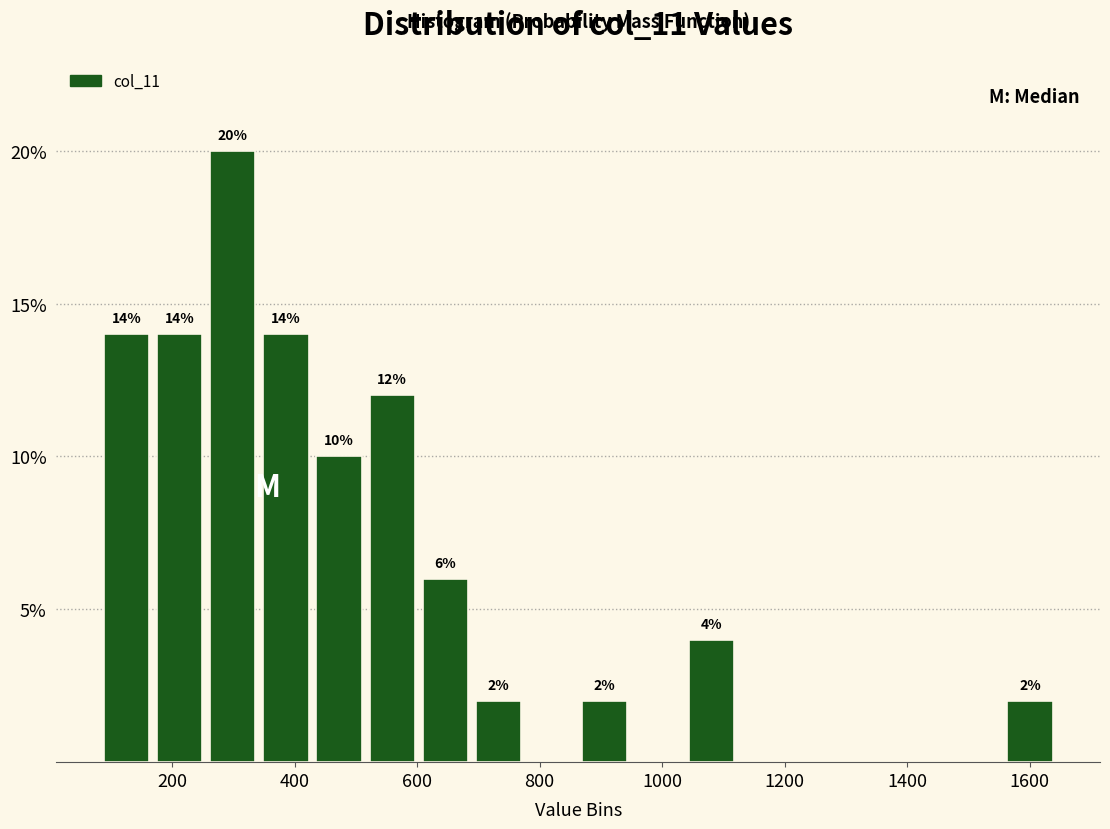

Which range on the x-axis has the tallest bar?

260 to 340